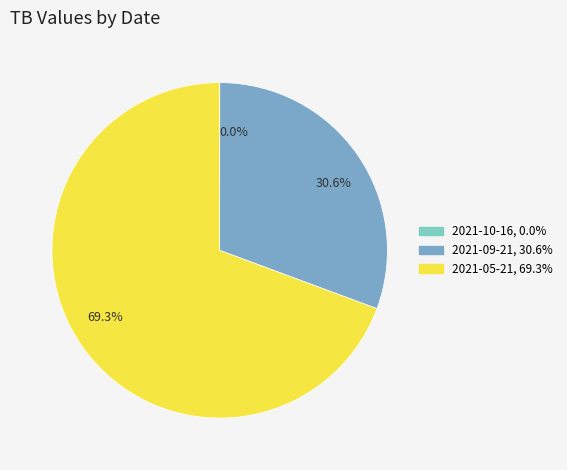

Which slice is the largest?

69.3%